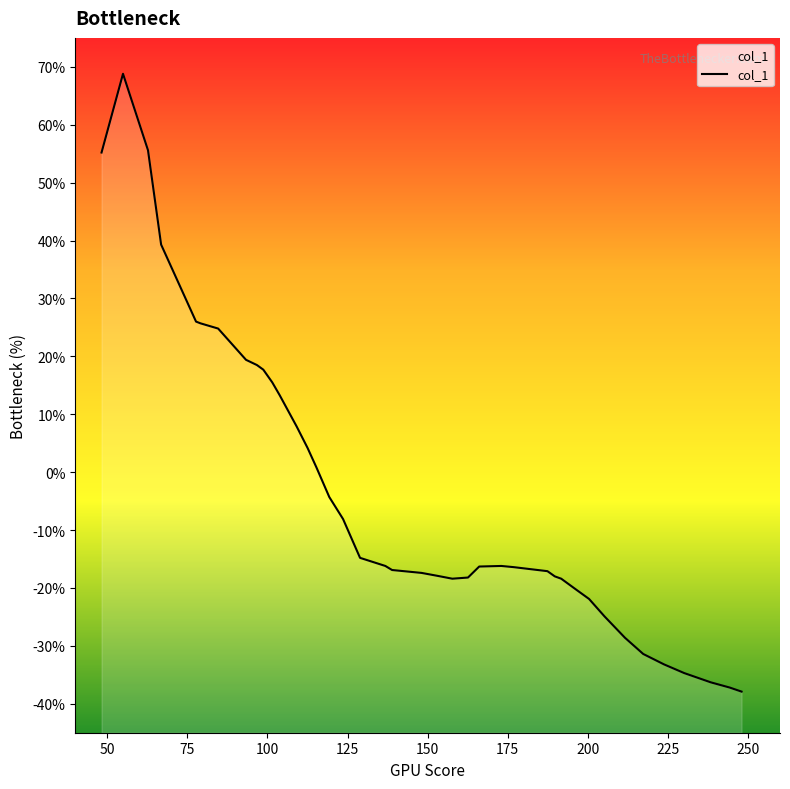

What is the label of the 30th point from the right?

101.5